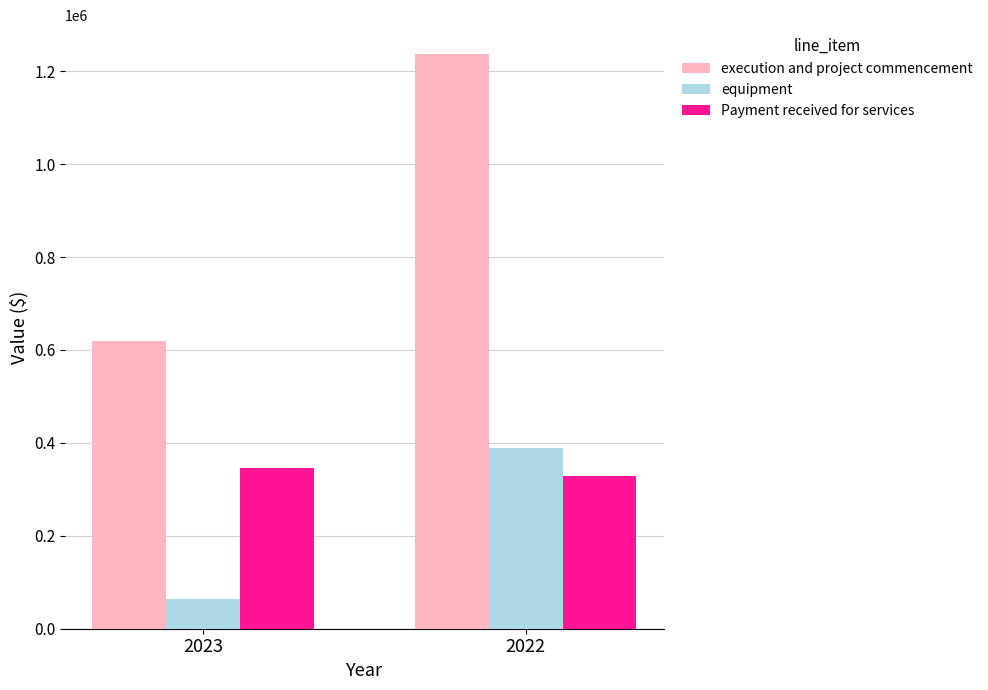

What is the value of the execution and project commencement bar at the 1st from the left?

618630